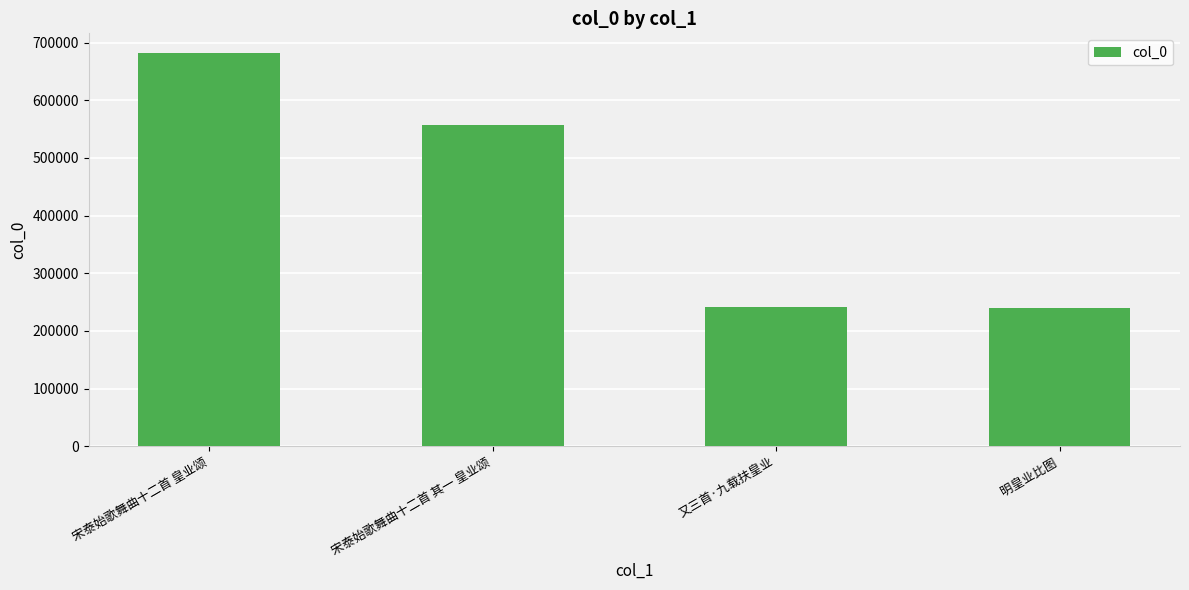

Which has a higher value, 宋泰始歌舞曲十二首 其一 皇业颂 or 宋泰始歌舞曲十二首 皇业颂?

宋泰始歌舞曲十二首 皇业颂